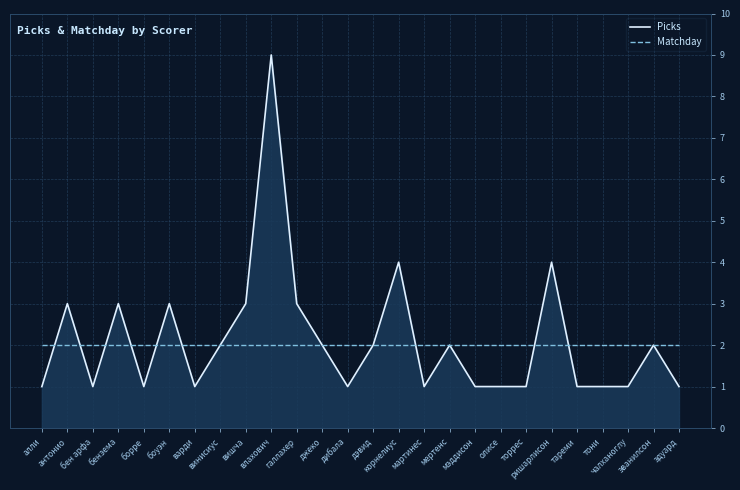

What is the sum of all Picks values?

55